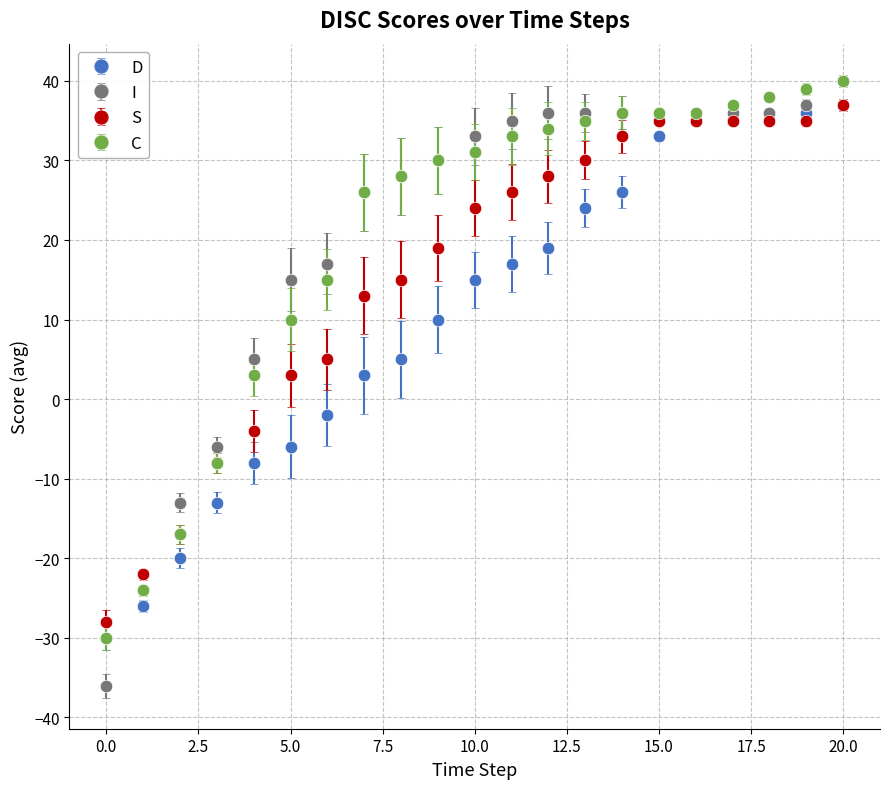

Which series has the widest spread of values?

I